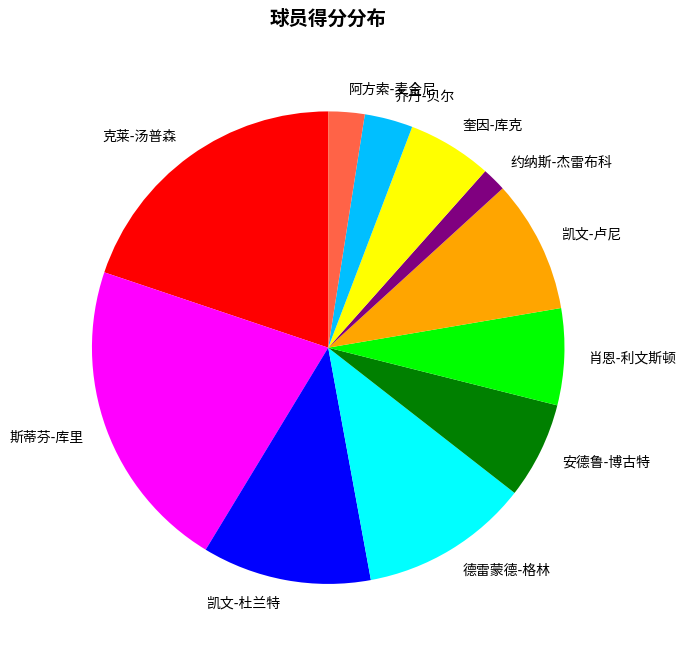

Count the number of slices in the pie.

11